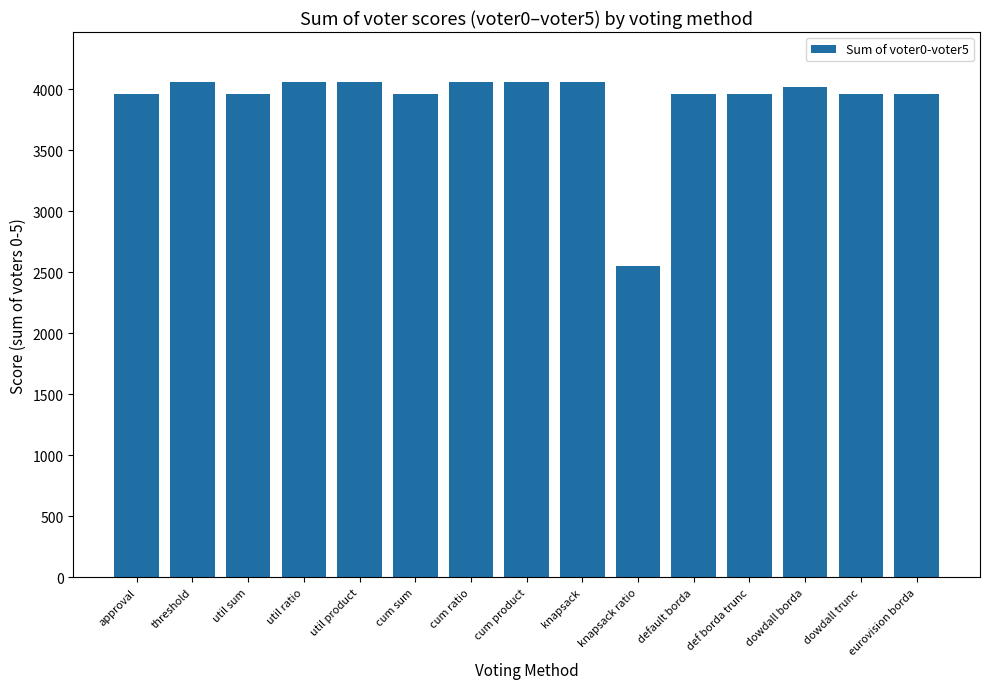

What is the sum of the values at cum sum and knapsack?

8019